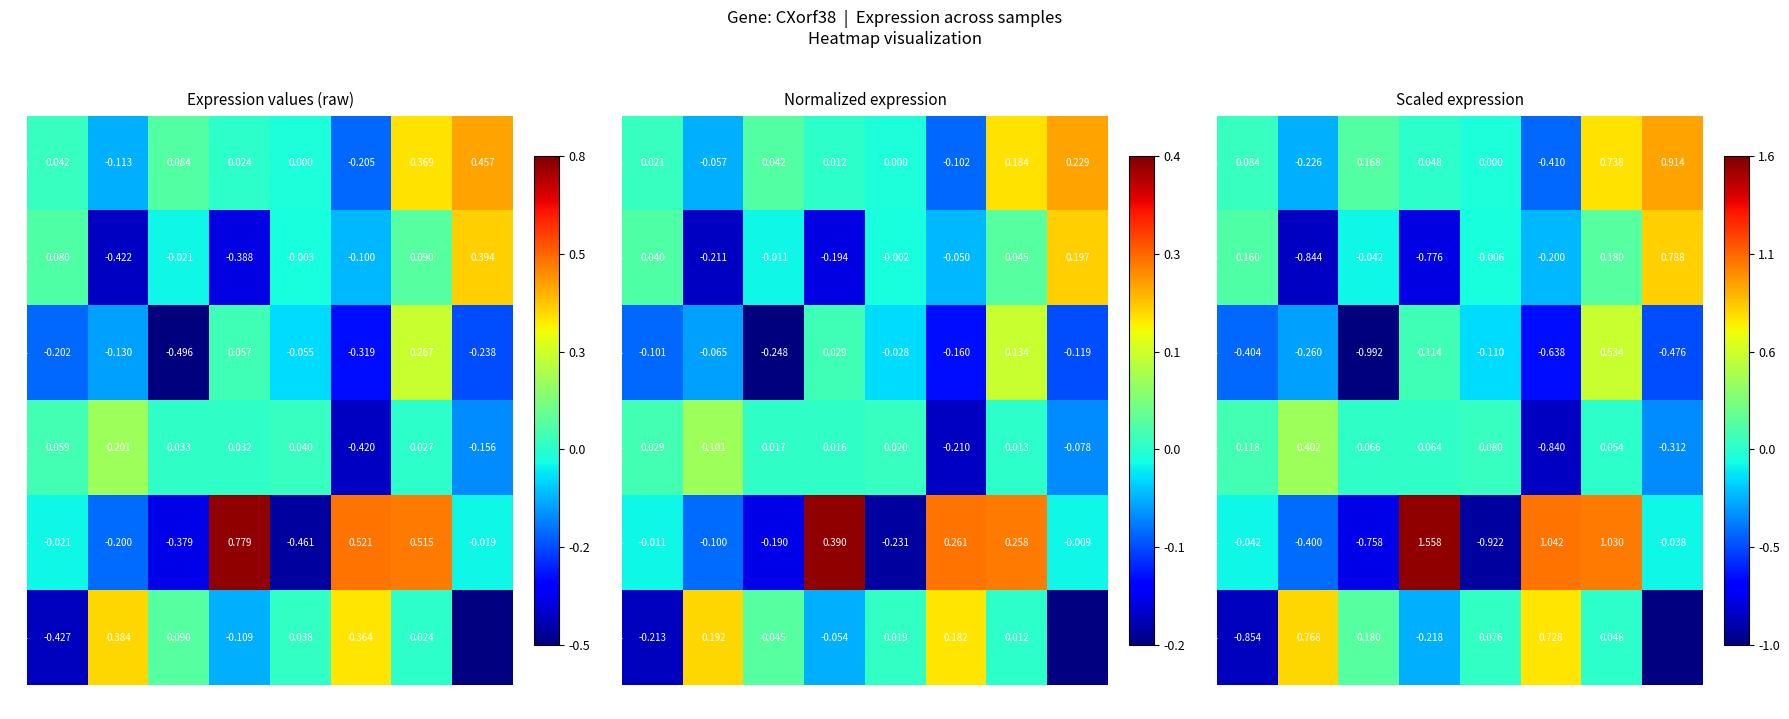

What is the difference between the second highest and minimum values in the 4 series?

1.0